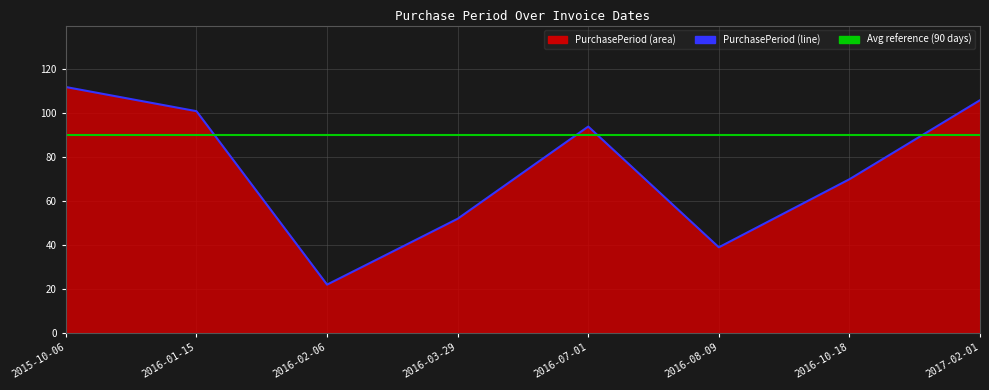

What value does the data have at 2017-02-01?

106